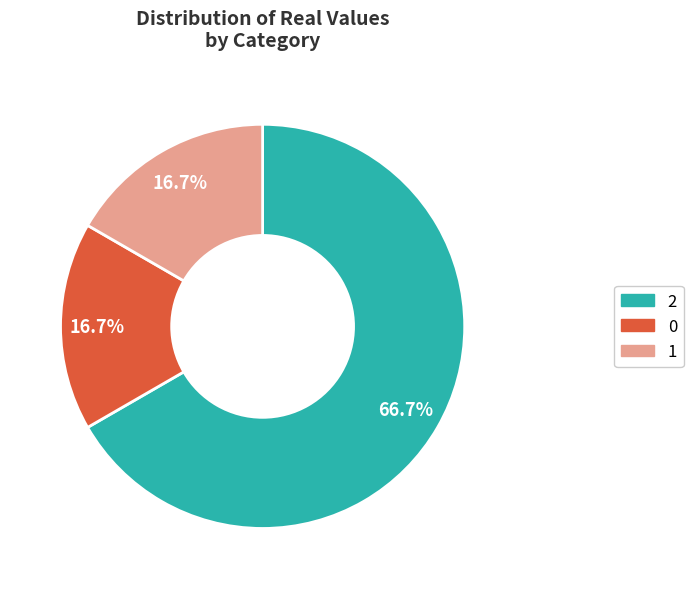

To the nearest percent, what is the difference between the largest and smallest slice percentages?

50%